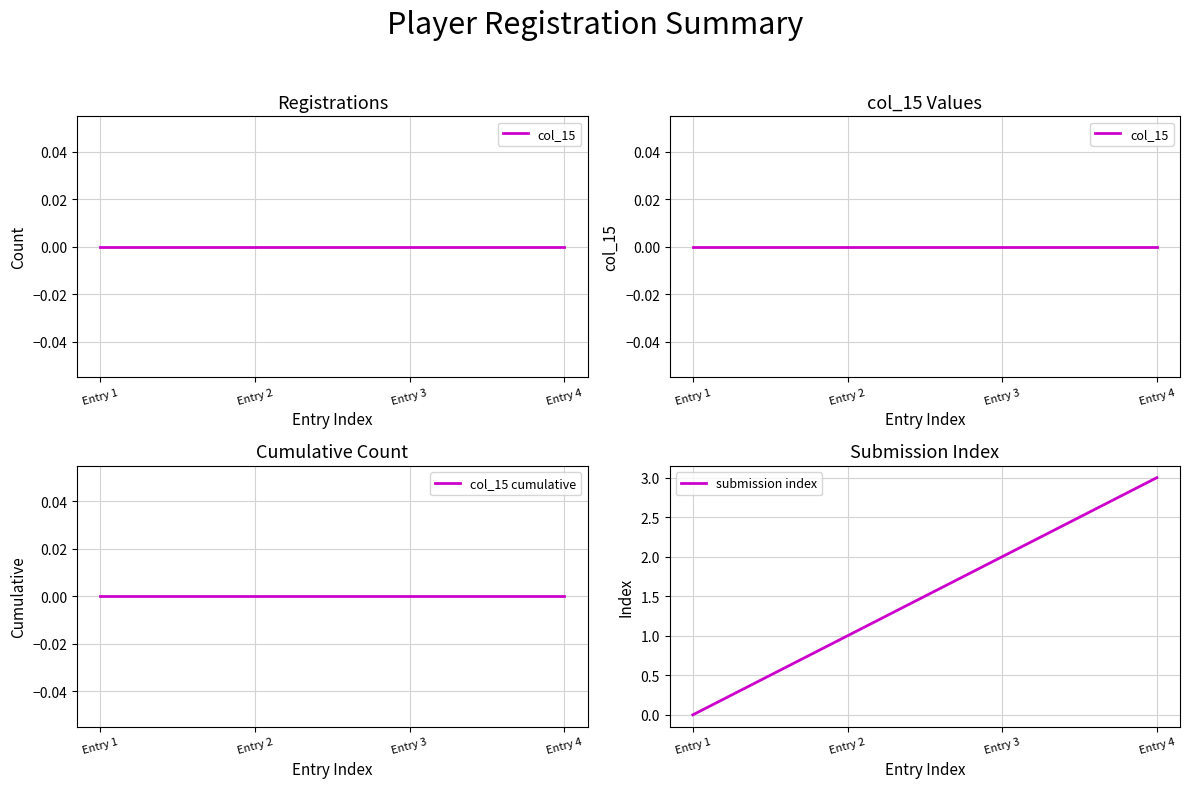

What is the difference between the second highest and second lowest values in the submission index series?

1